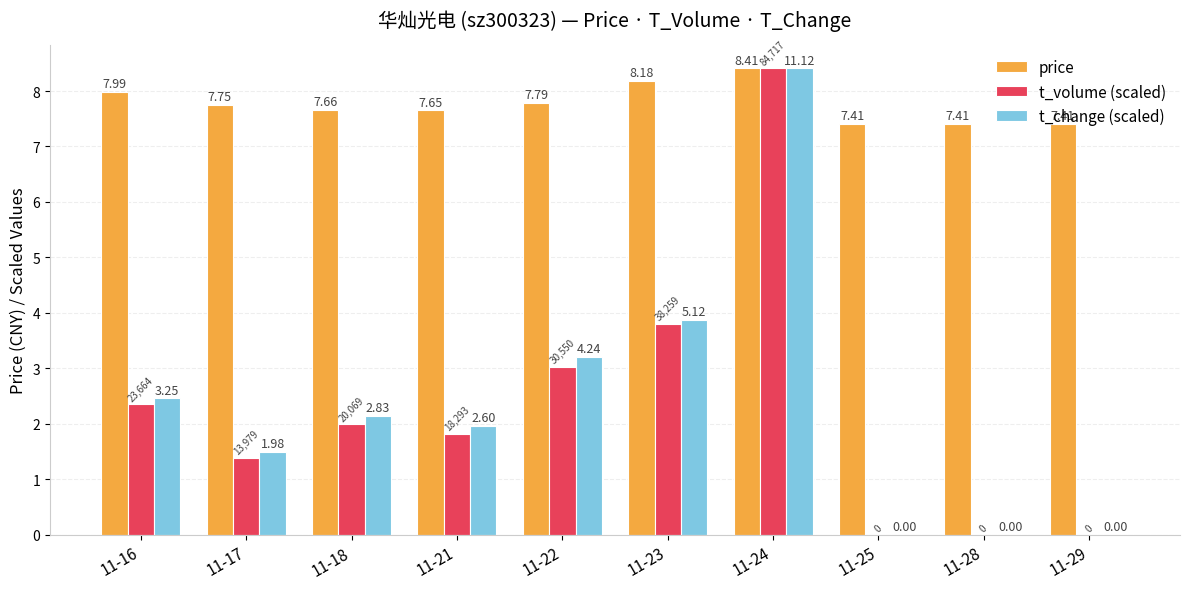

The value of t_change (scaled) at 11-28 is 0.0. True or false?

True